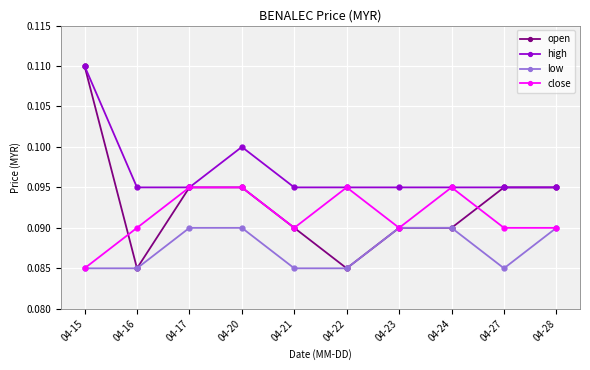

What is the sum of all open values?

0.9